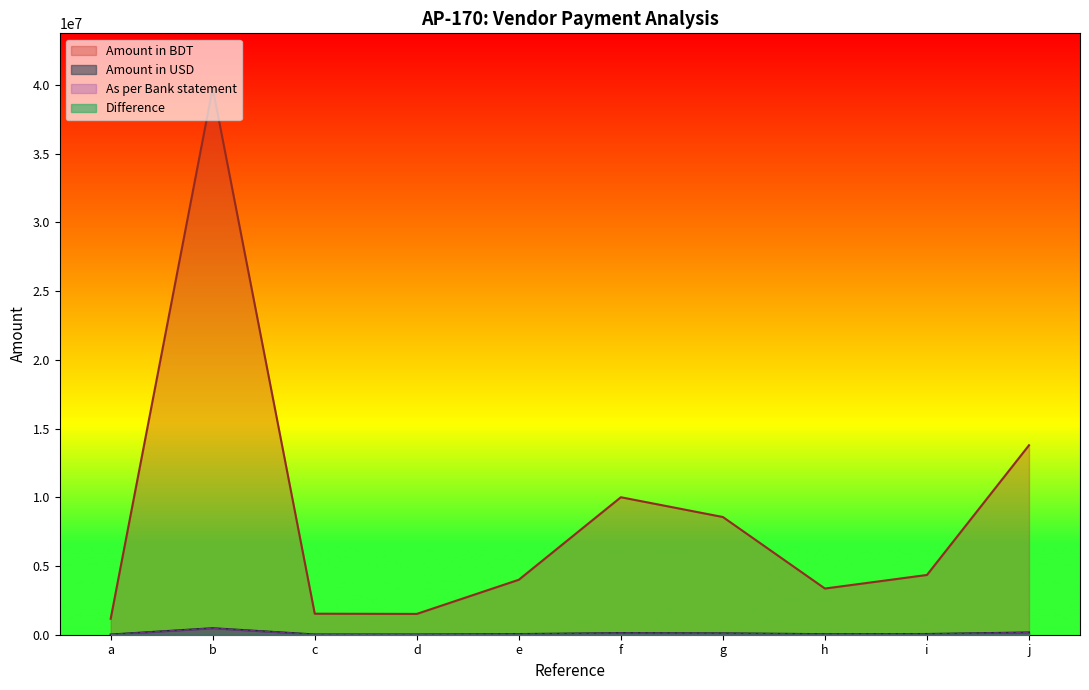

The value of As per Bank statement at d is 18038.5. True or false?

True